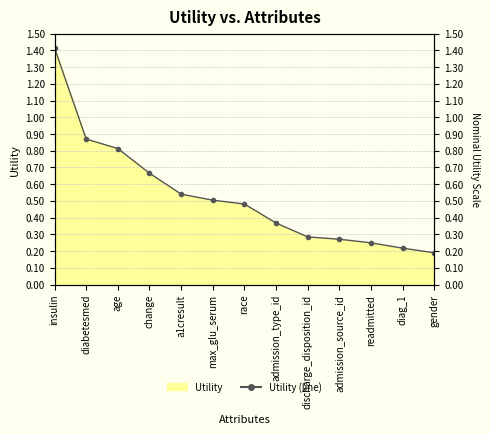

What is the sum of all values?

6.9